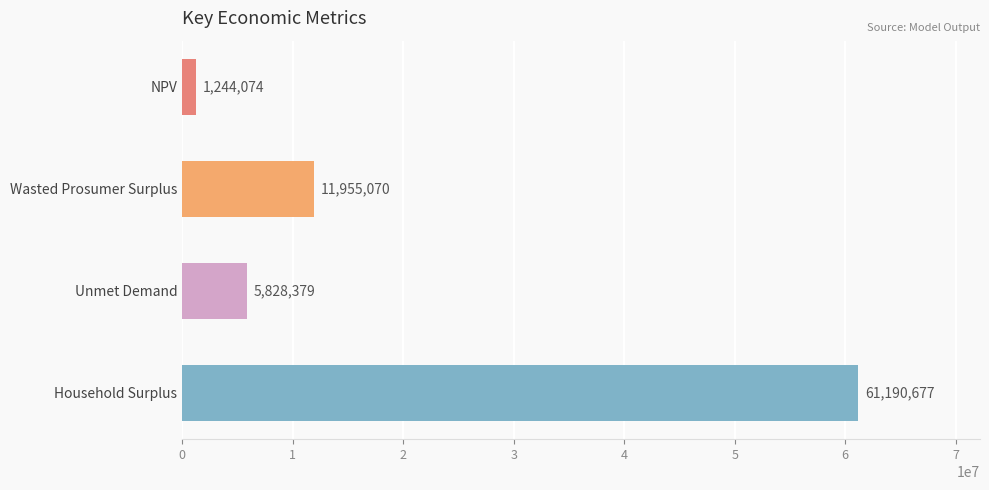

Count the number of values greater than 11955070.

2